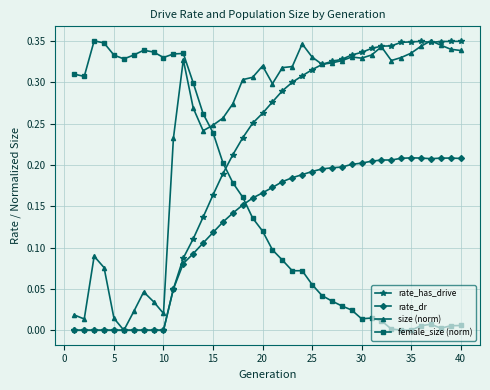

At how many categories does at least one series exceed 0?

40